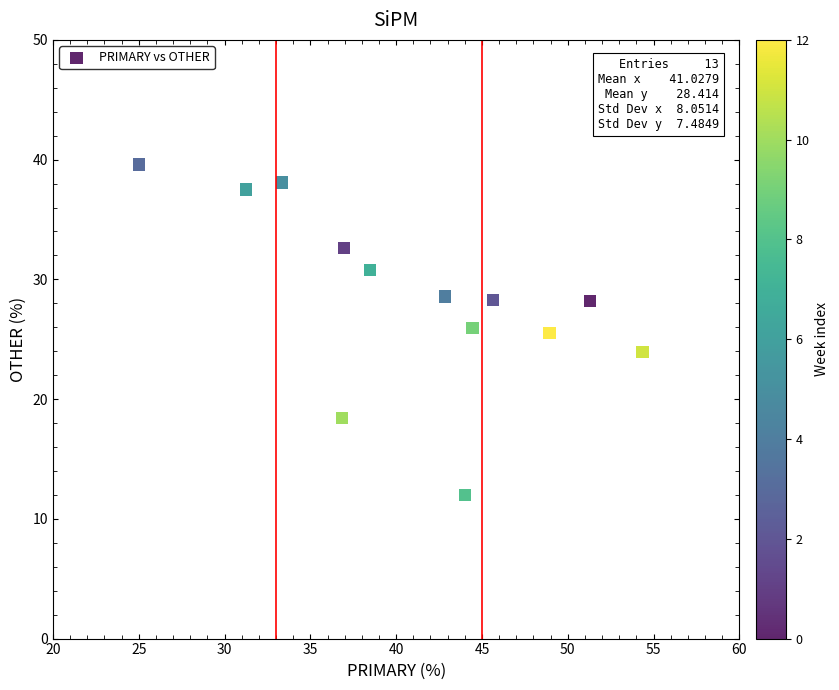

What is the range of Y values (max minus min)?

27.6